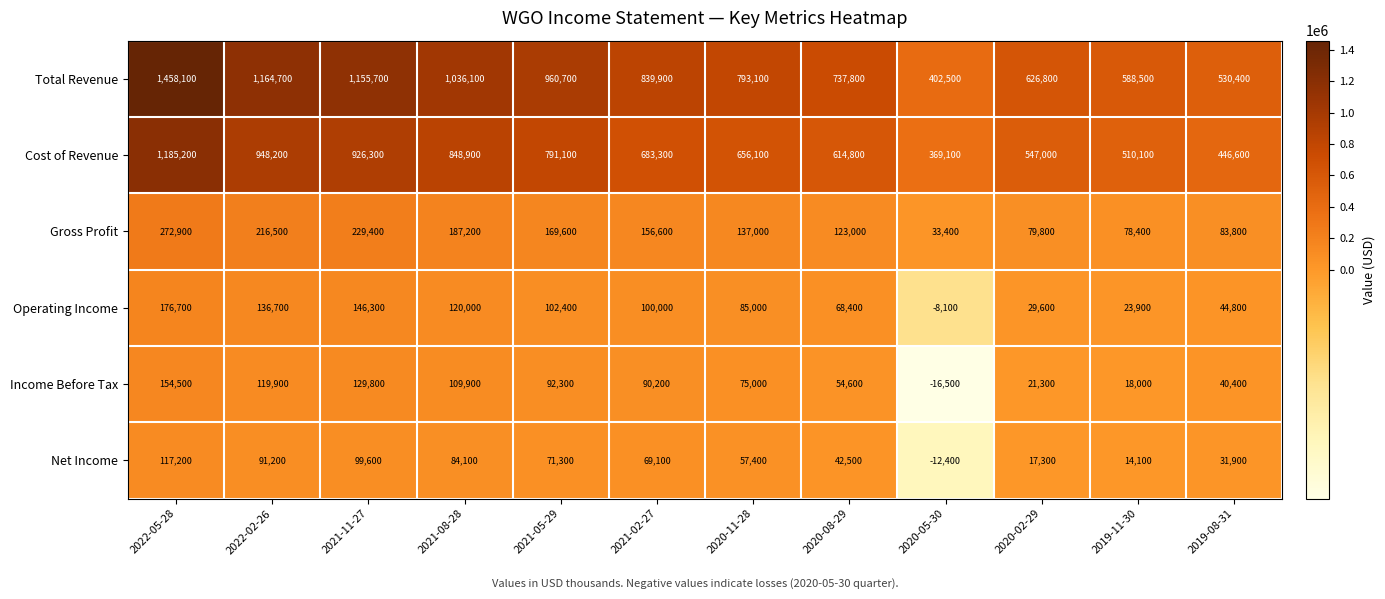

List the labels in order of Income Before Tax value, largest first.

2022-05-28, 2021-11-27, 2022-02-26, 2021-08-28, 2021-05-29, 2021-02-27, 2020-11-28, 2020-08-29, 2019-08-31, 2020-02-29, 2019-11-30, 2020-05-30